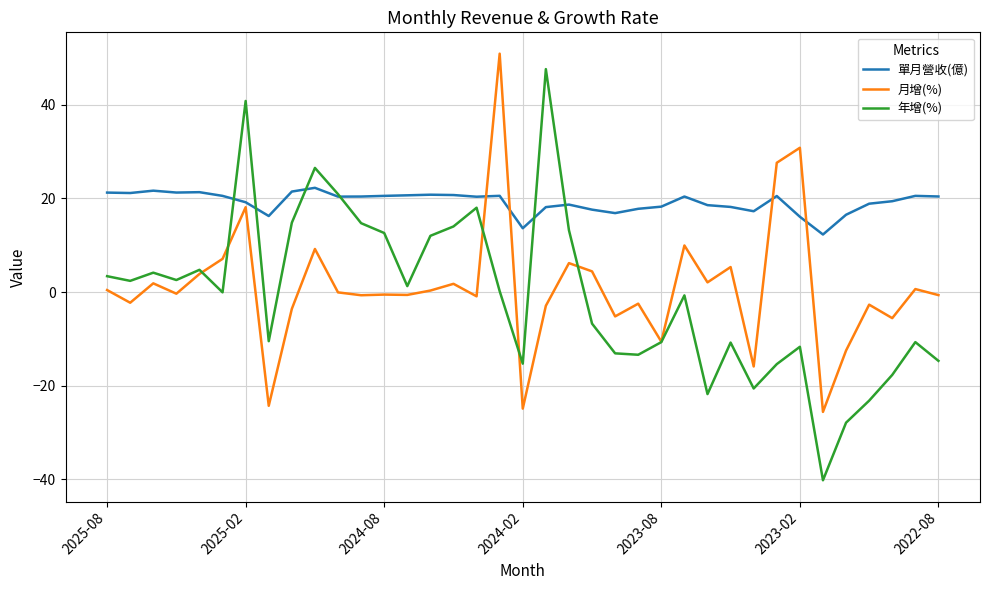

Which series has the largest range (max minus min)?

年增(%)